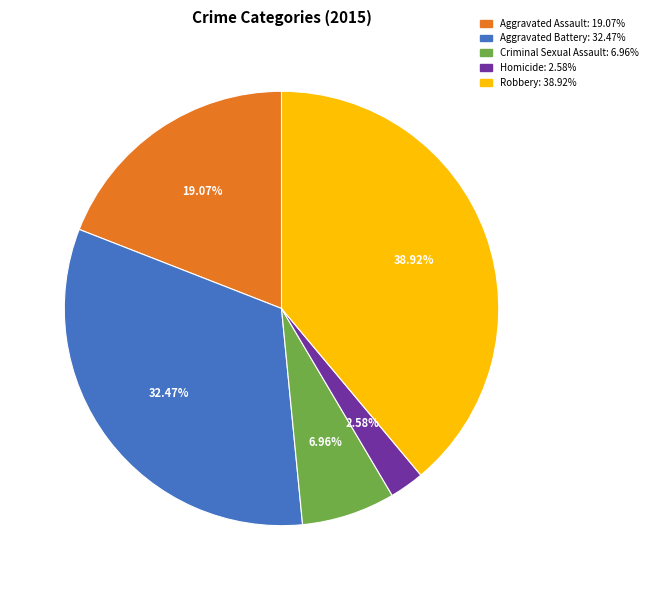

To the nearest percent, what is the difference between the largest and smallest slice percentages?

36%